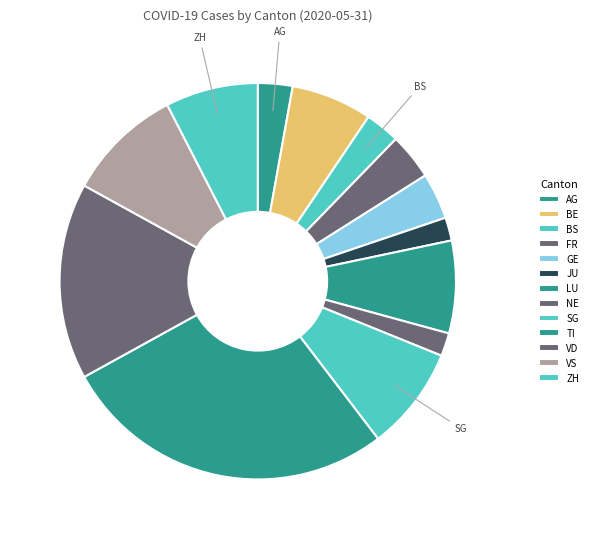

Is there a majority slice in this chart?

No